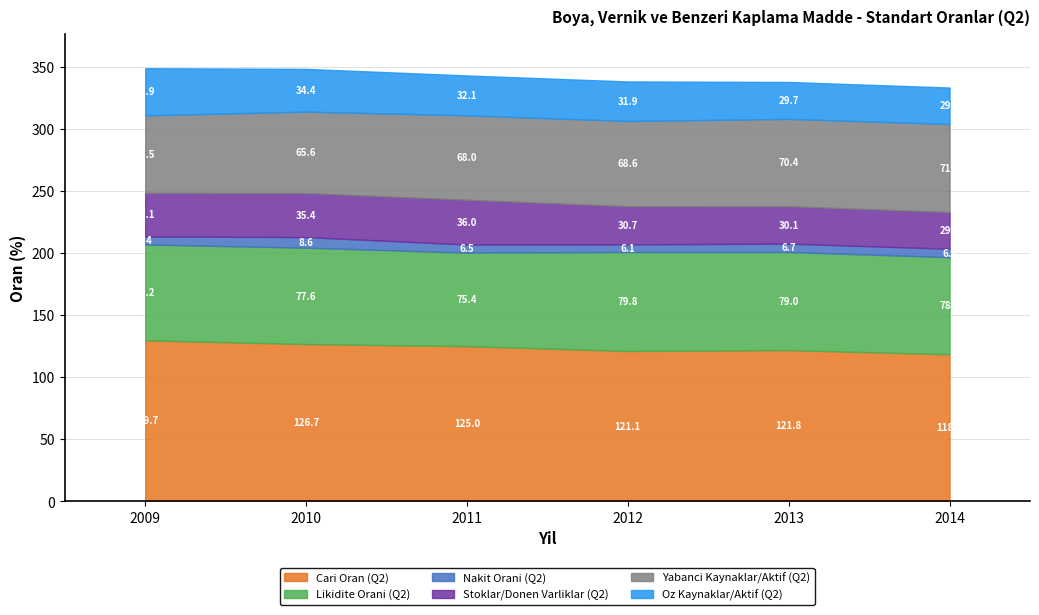

What is the highest value of the Cari Oran (Q2) series?

129.7